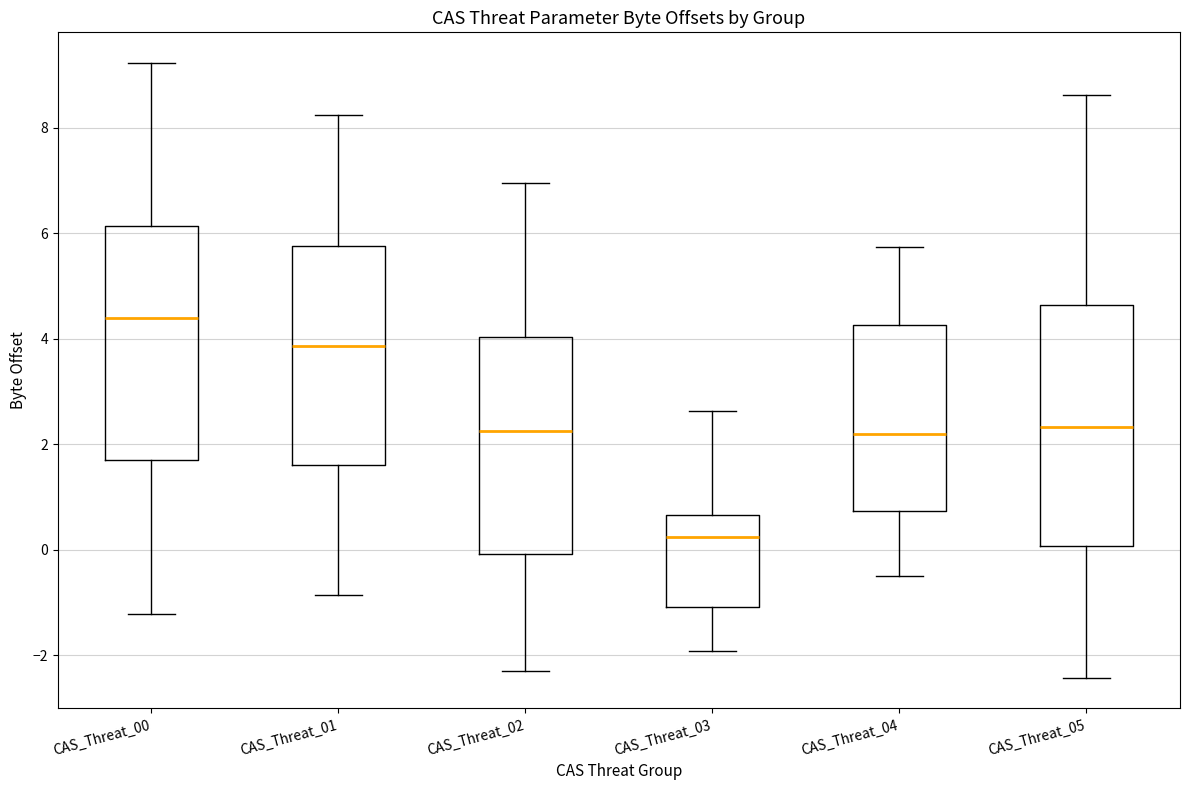

Reading left to right, transcribe this box plot: for each box, give where its median line is, the range the box spans, and where its two whiskers end, as read against the y-axis. The values are not printed on the chart, so give them approximately, as read against the axis.

CAS_Threat_00: median 4.4, box 1.6 to 6.2, whiskers -1.2 to 9.2
CAS_Threat_01: median 3.8, box 1.6 to 5.8, whiskers -0.8 to 8.2
CAS_Threat_02: median 2.2, box 0.0 to 4.0, whiskers -2.4 to 7.0
CAS_Threat_03: median 0.2, box -1.0 to 0.6, whiskers -2.0 to 2.6
CAS_Threat_04: median 2.2, box 0.8 to 4.2, whiskers -0.4 to 5.8
CAS_Threat_05: median 2.4, box 0.0 to 4.6, whiskers -2.4 to 8.6